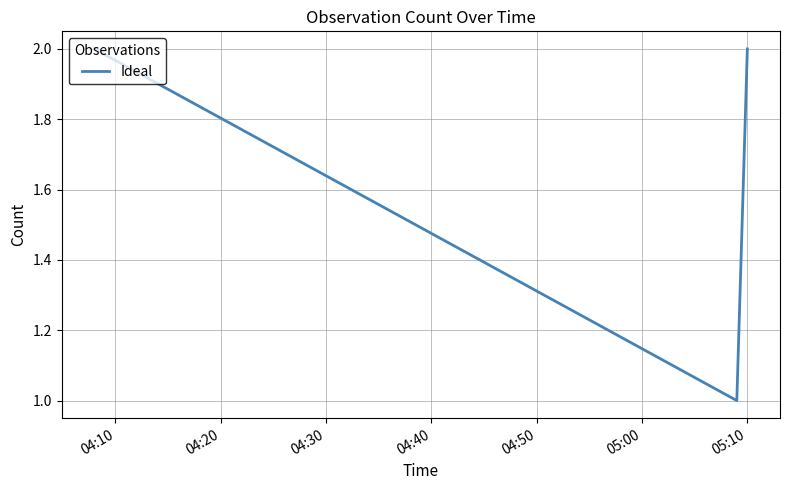

What is the sum of all values?

5